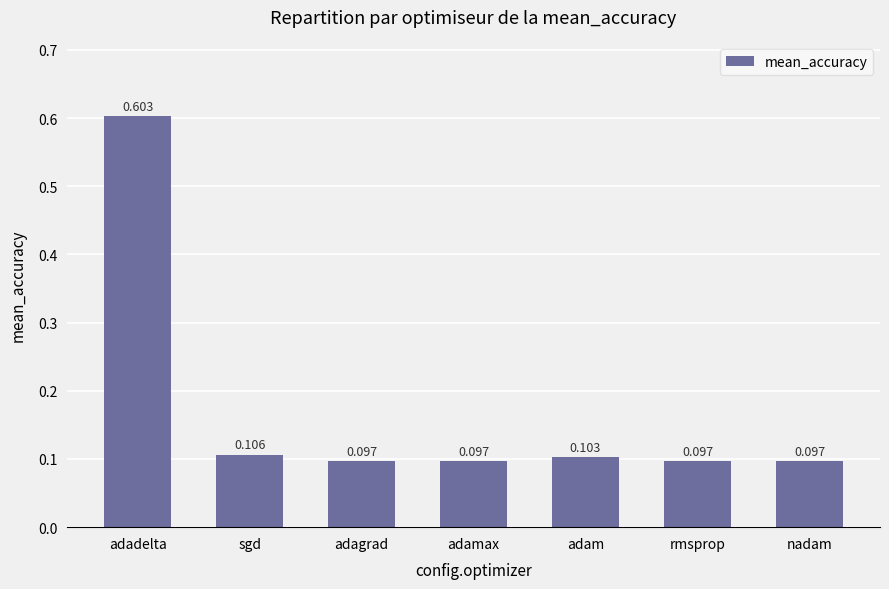

What is the label of the 2nd bar from the left?

sgd